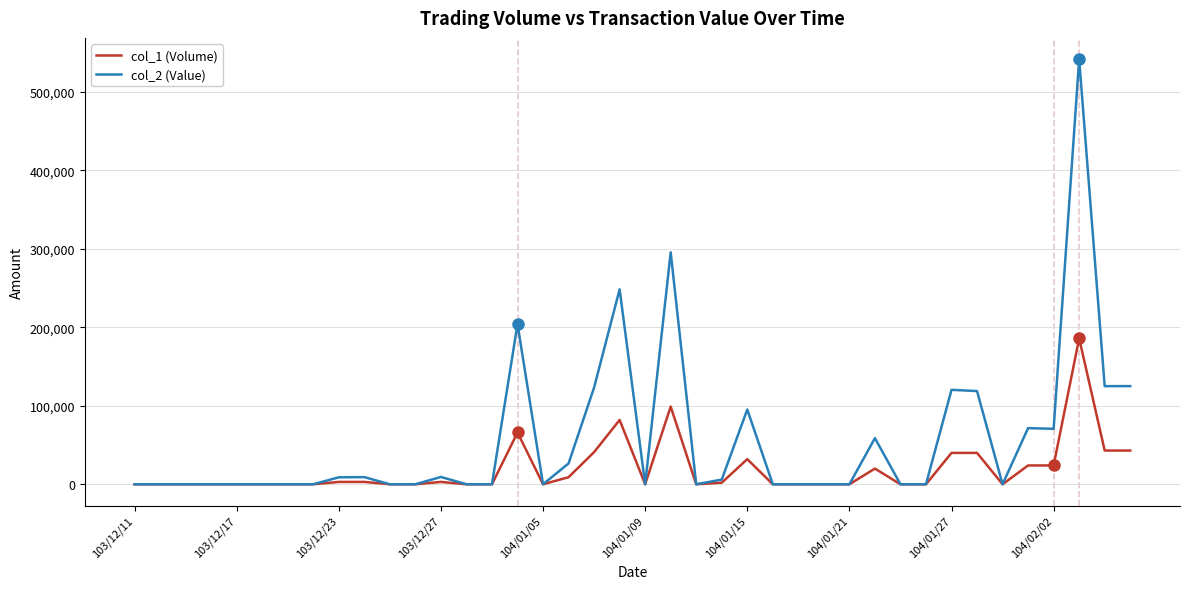

Which series has the widest spread of values?

col_2 (Value)